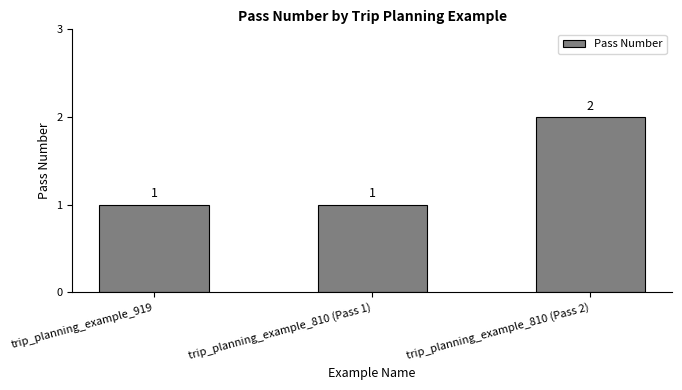

Which label corresponds to the largest value in the chart?

trip_planning_example_810 (Pass 2)